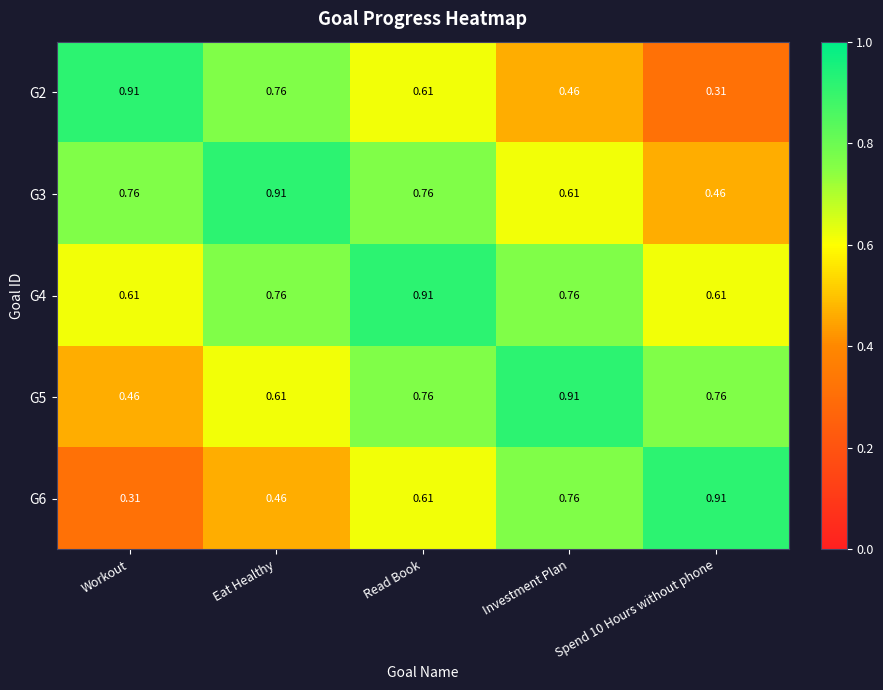

At which label is G6 closest to 0?

Workout